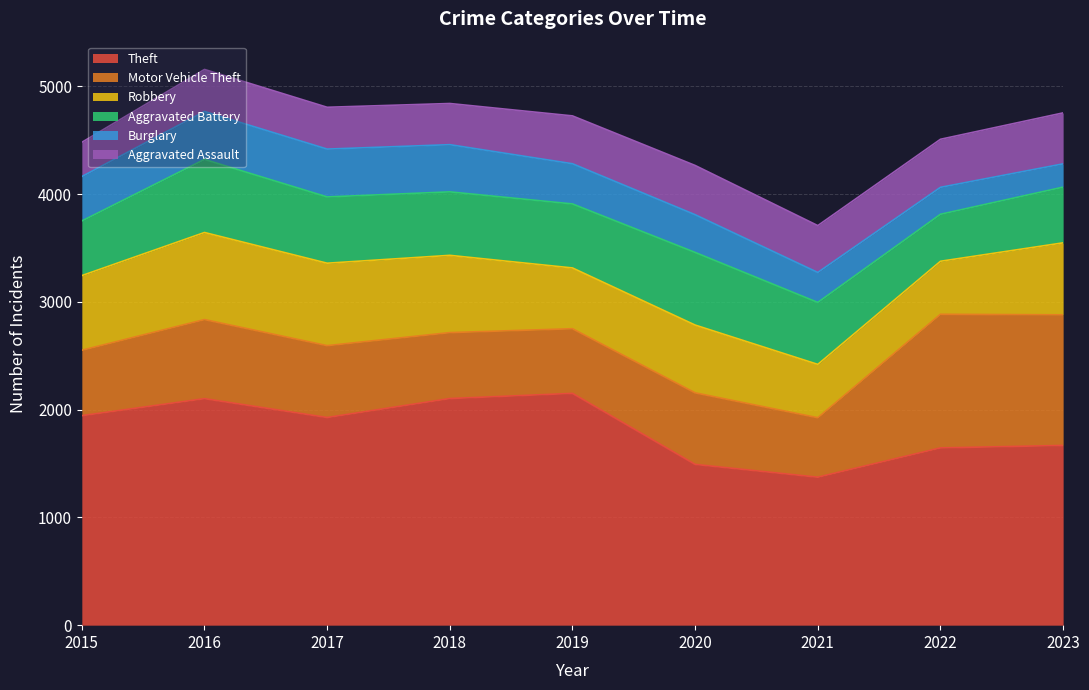

What is the difference between the second highest and second lowest values in the Robbery series?

270